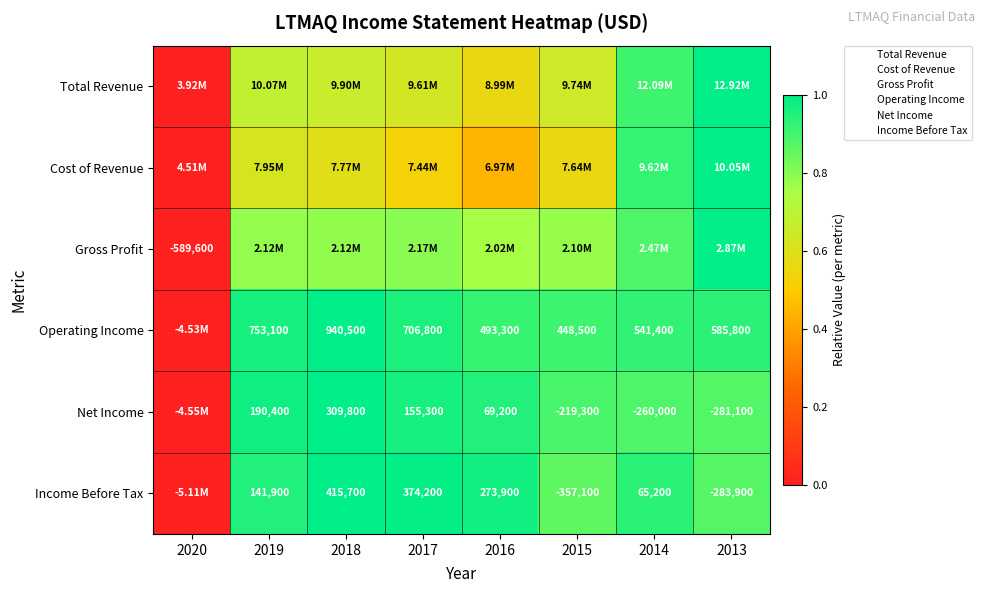

What is the sum of the Total Revenue values at 2013 and 2017?

1.6